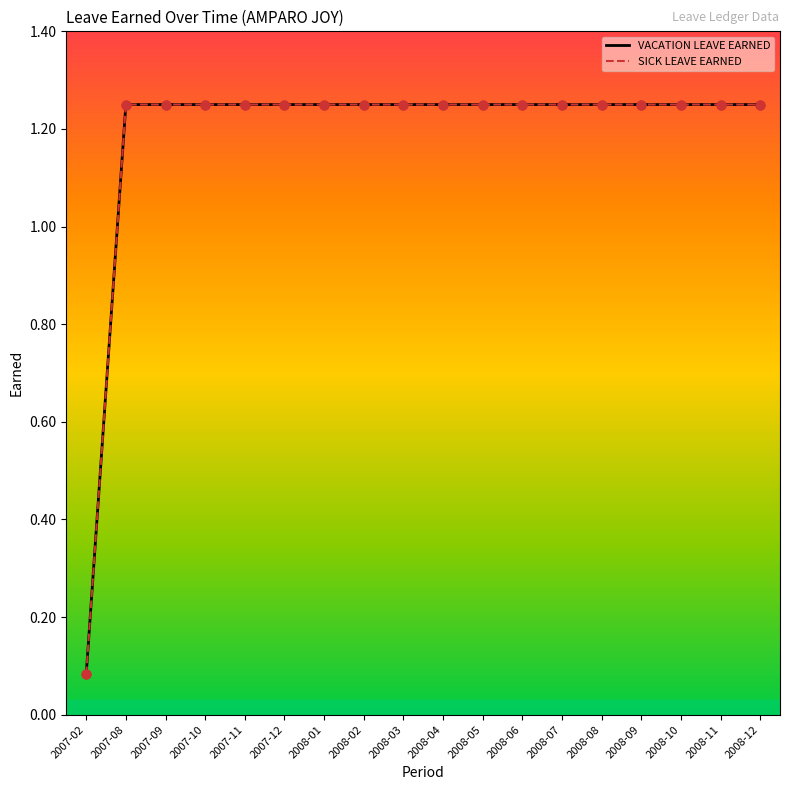

Is this an area chart (filled region under the line)?

No